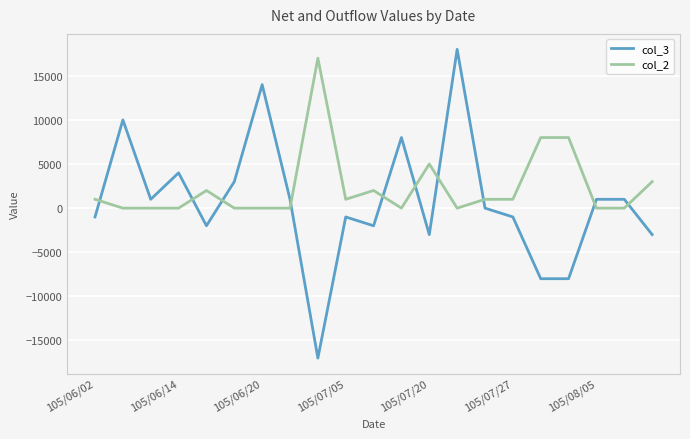

Which series has the largest range (max minus min)?

col_3